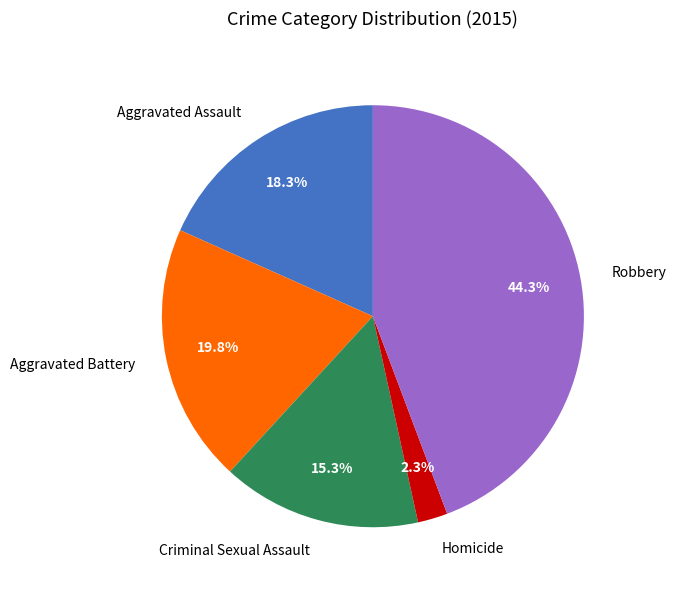

Is it true that Robbery is 57% of the pie?

False